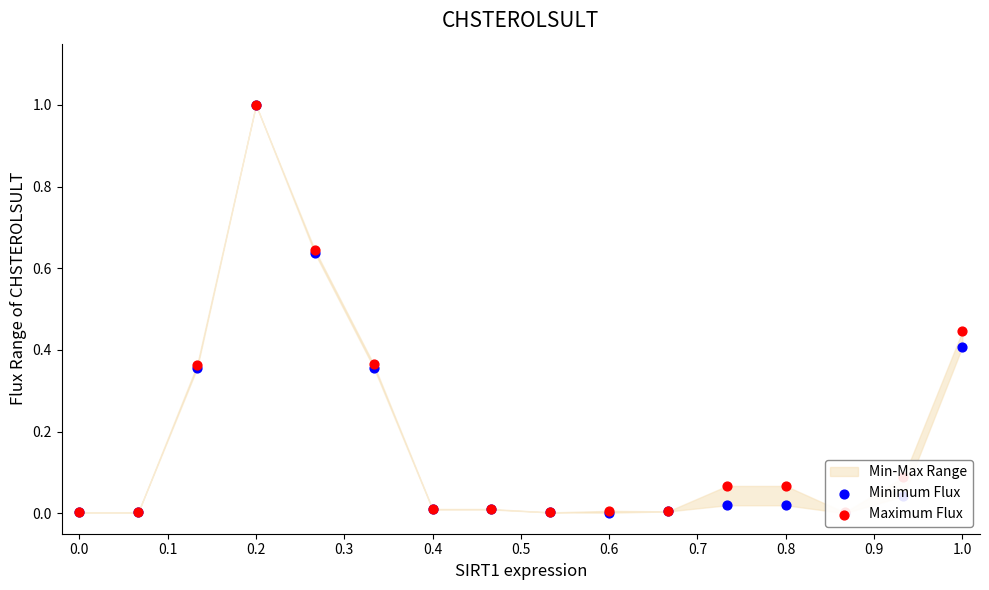

Which series reaches the minimum Y coordinate?

Minimum Flux